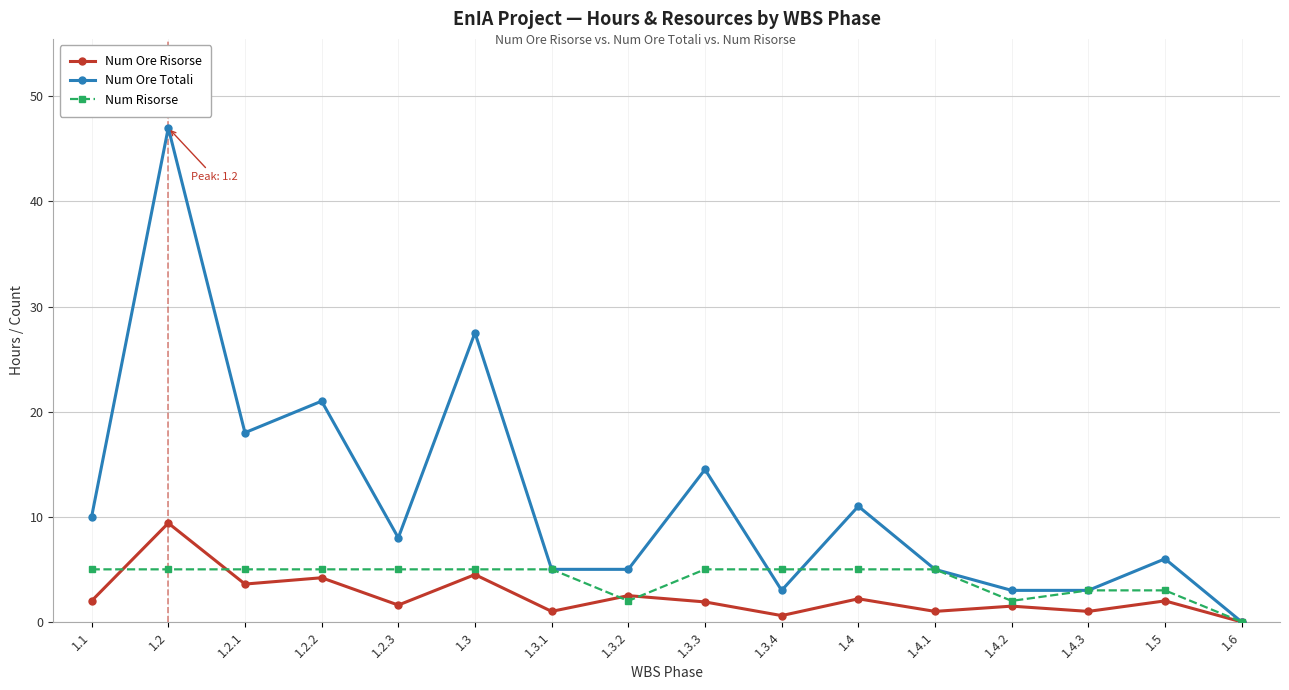

What are all the series names shown in the legend?

Num Ore Risorse, Num Ore Totali, Num Risorse